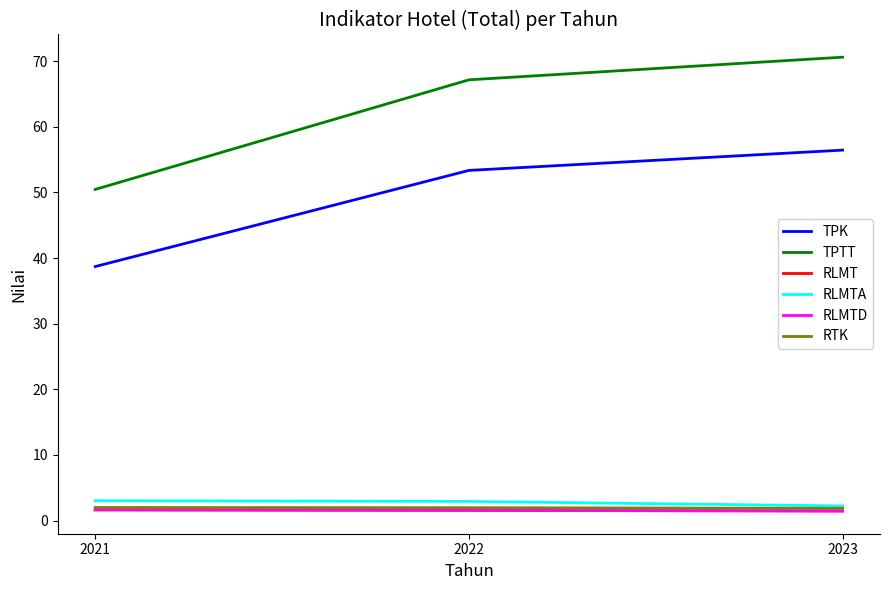

How many RLMTD values are between 1 and 2?

3